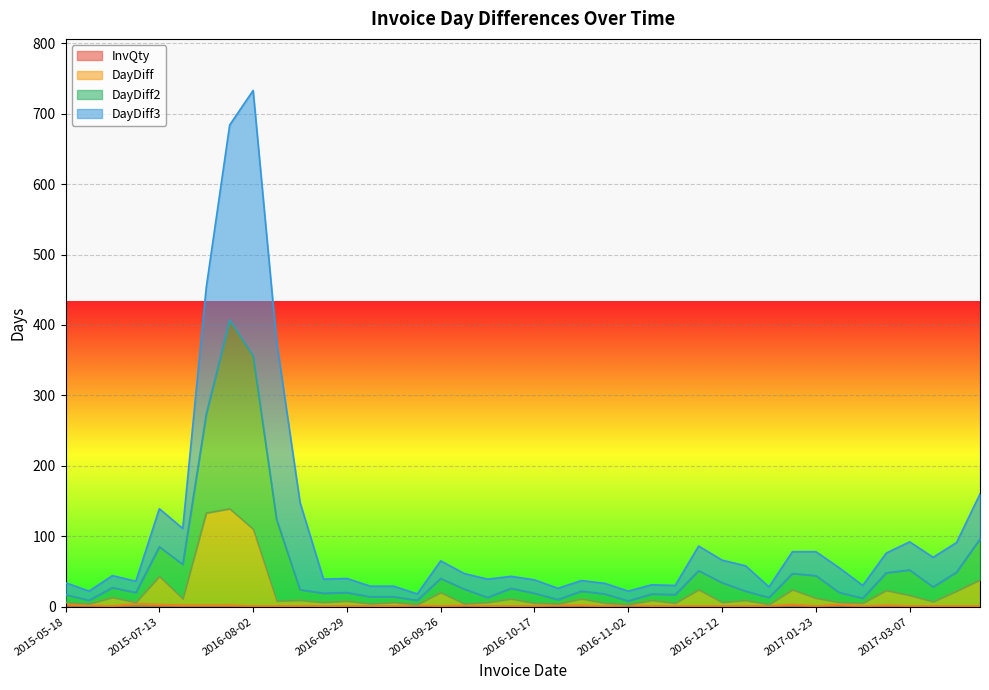

What is the spread (max minus min) of values at 2016-04-15?

682